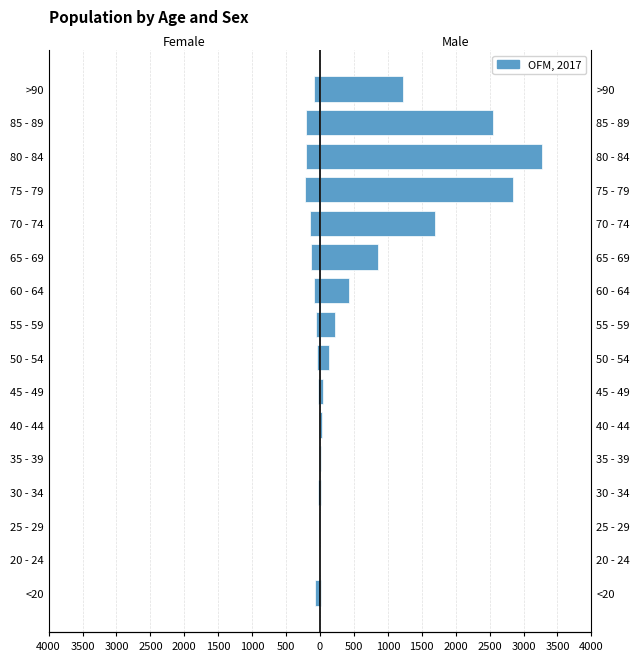

The Female series shows -59 at 65 - 69. True or false?

False